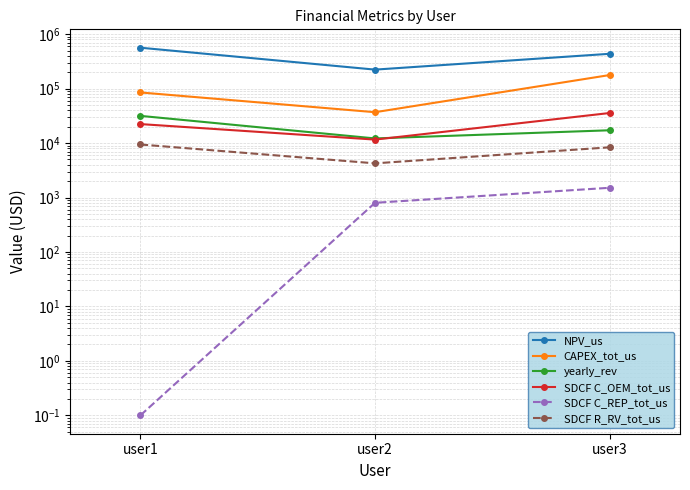

List the series in order of their peak value, highest first.

NPV_us, CAPEX_tot_us, SDCF C_OEM_tot_us, yearly_rev, SDCF R_RV_tot_us, SDCF C_REP_tot_us